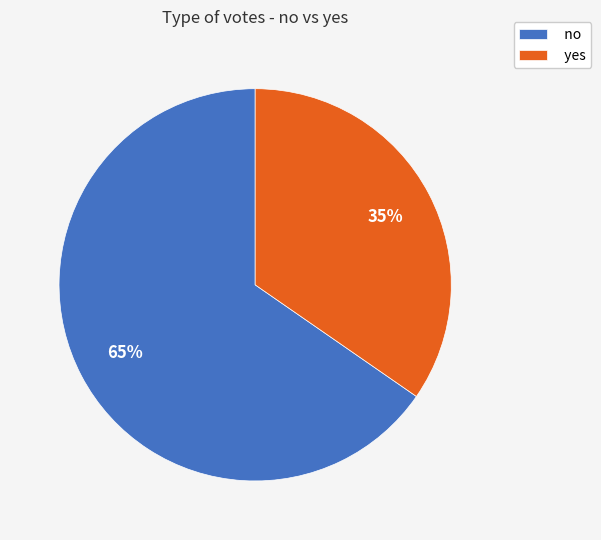

Which category has the biggest portion of the pie?

no